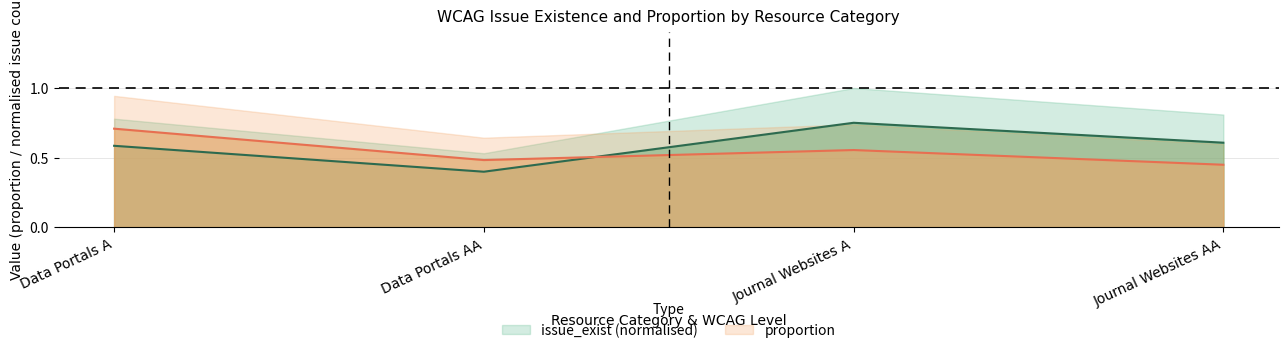

At which category does the chart reach its minimum across all series?

Data Portals AA